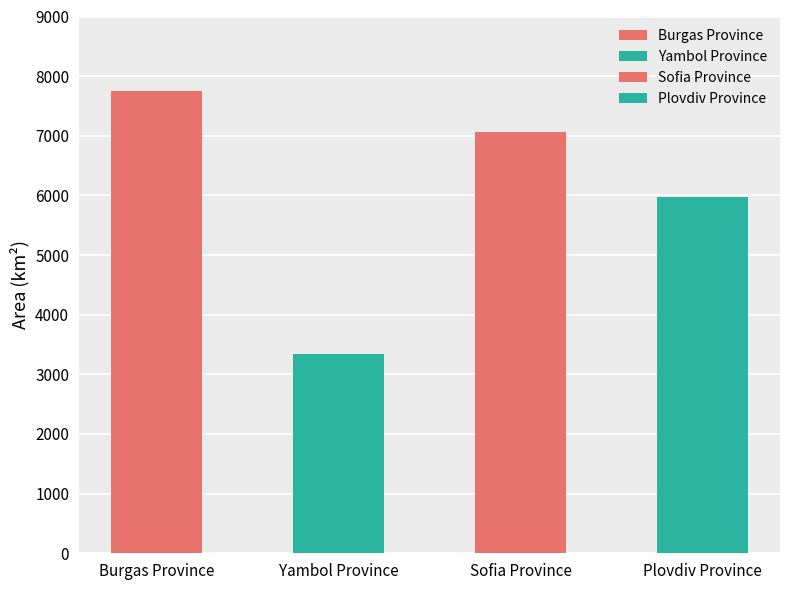

The value at Yambol Province is 1463.8. True or false?

False